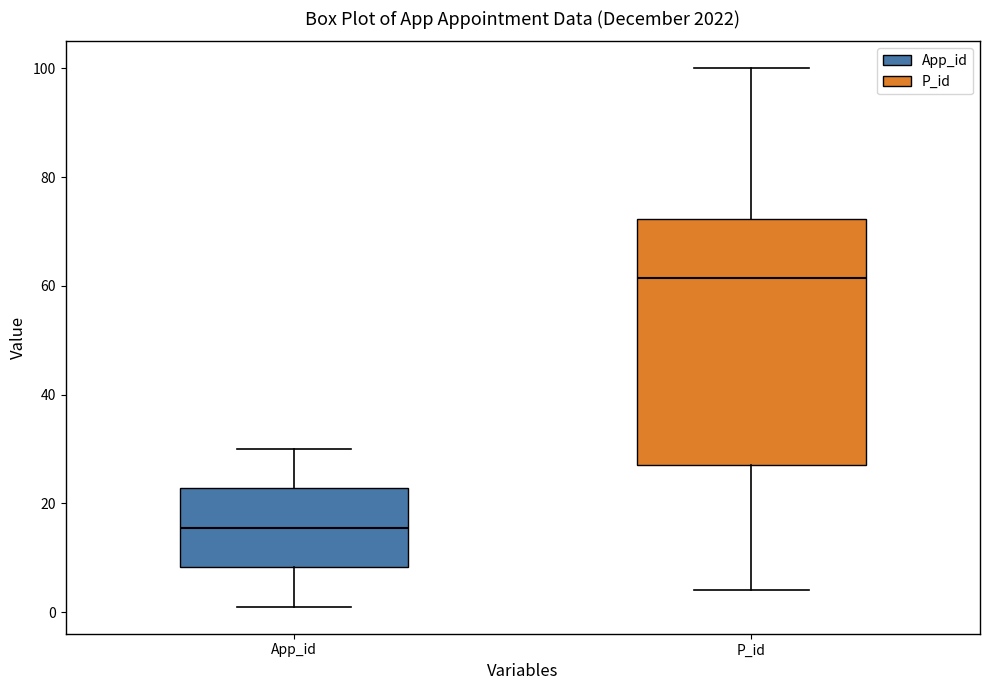

Which box has the lowest median line?

App_id